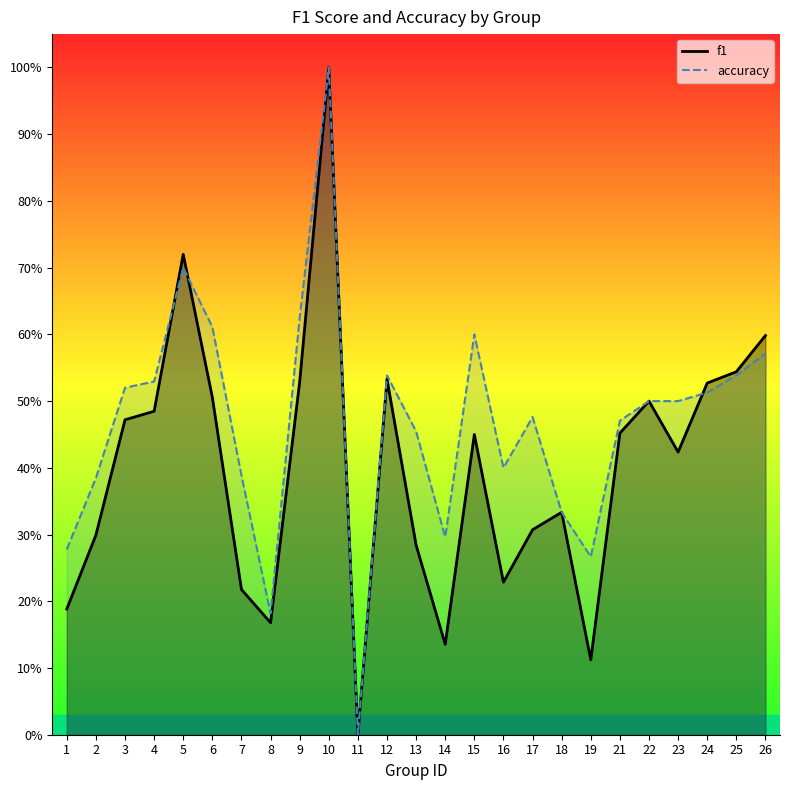

What is the sum of the accuracy values at 8 and 7?

0.6